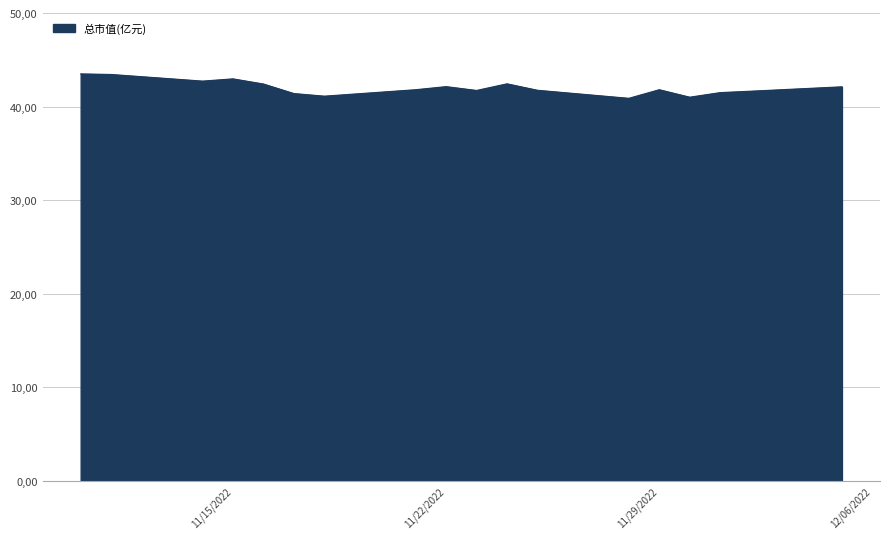

How many interior local peaks (higher than both neighbors) does the data have?

4